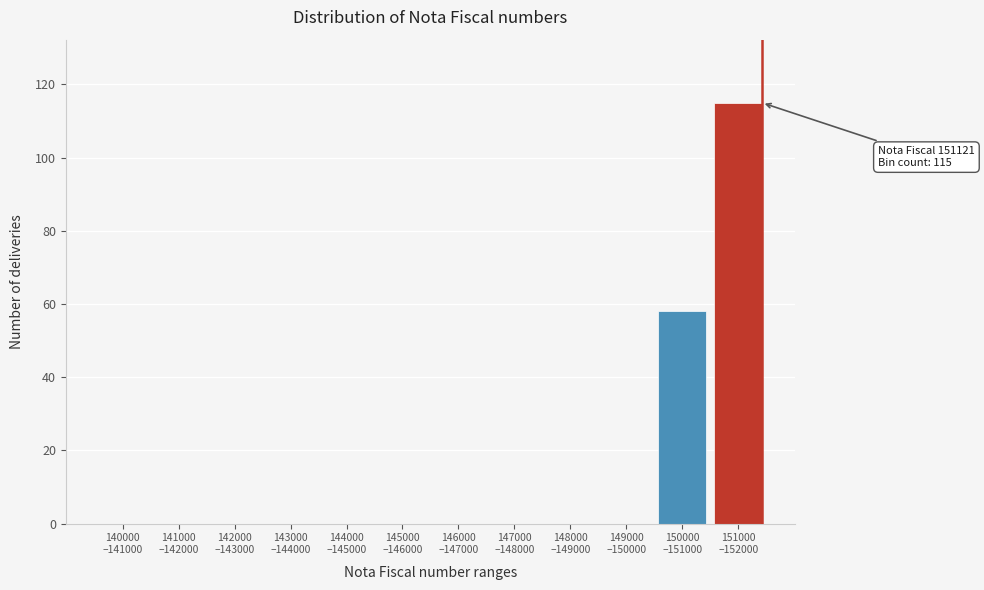

What is the maximum value shown in the chart?

115